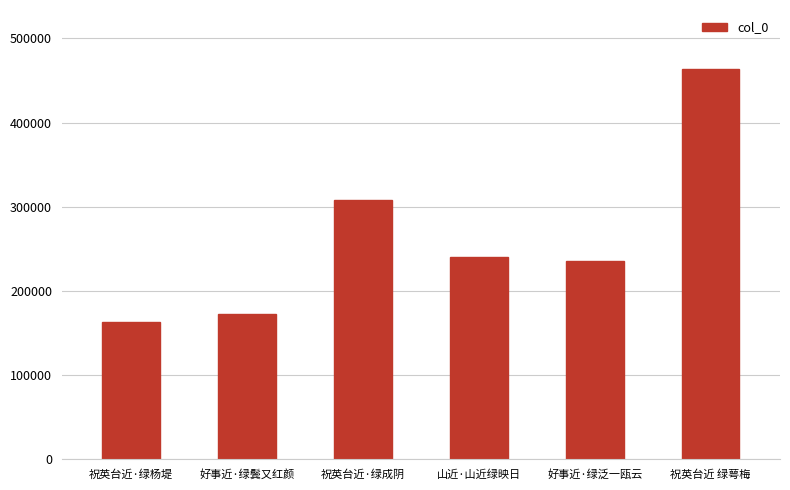

Is it true that the value at 好事近·绿泛一瓯云 is 235584?

True